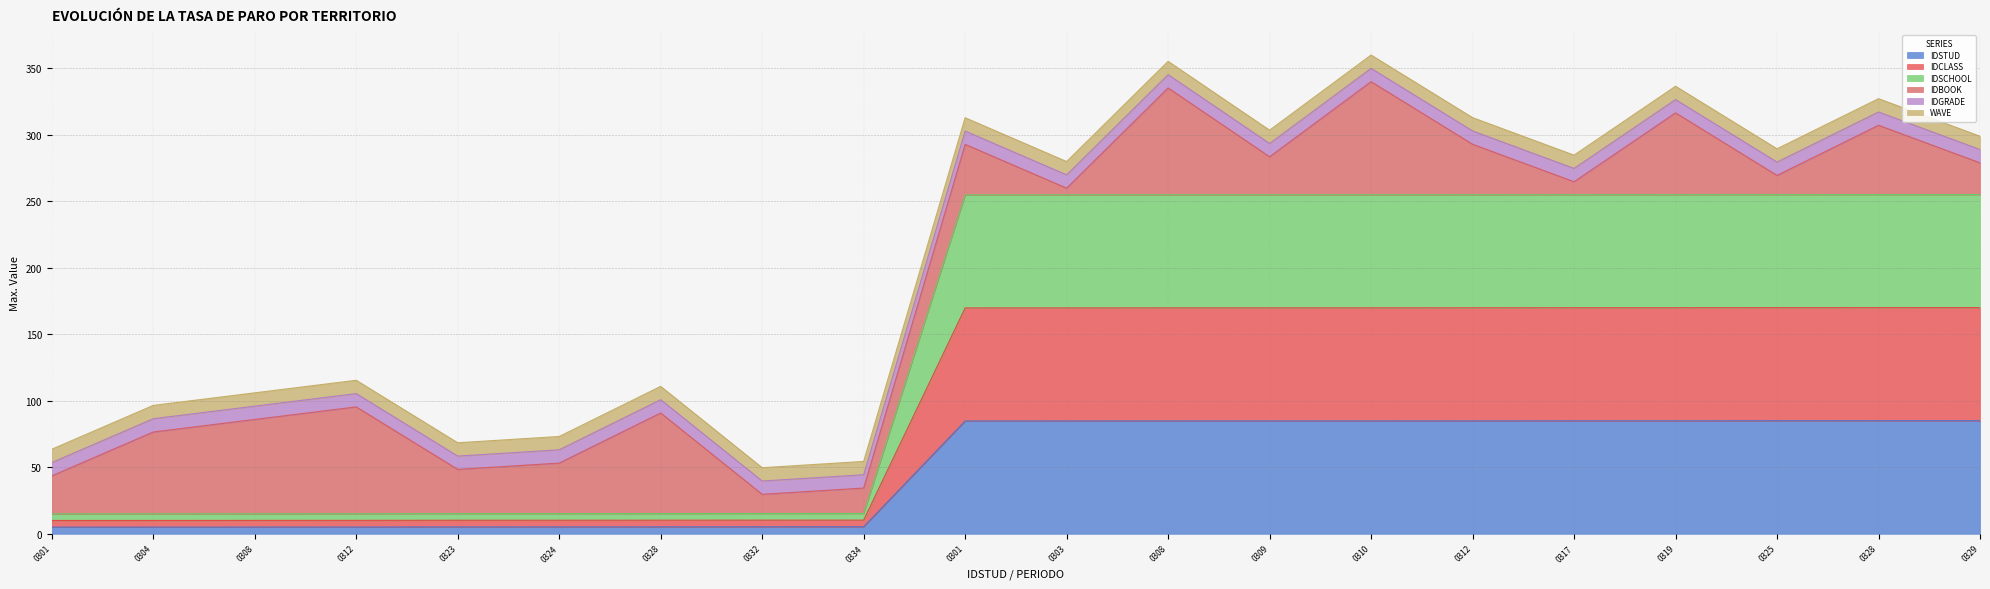

True or false: IDSCHOOL and IDCLASS intersect in this chart.

False